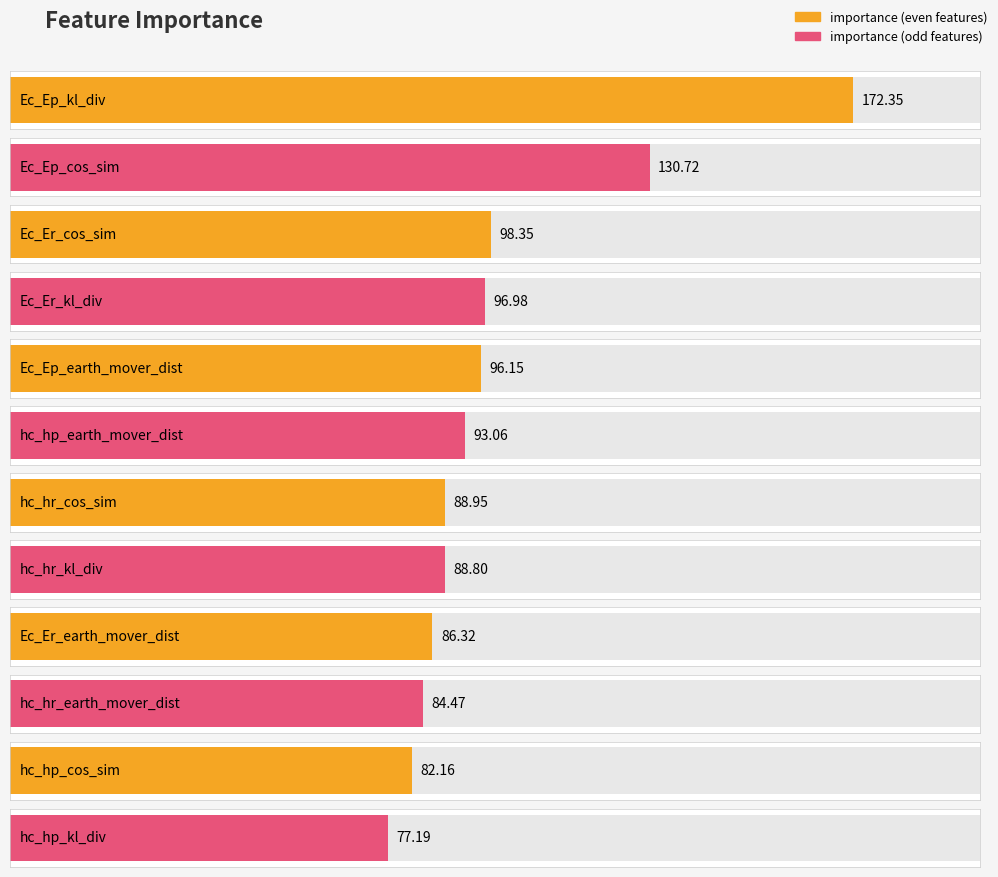

What is the minimum value shown in the chart?

77.2